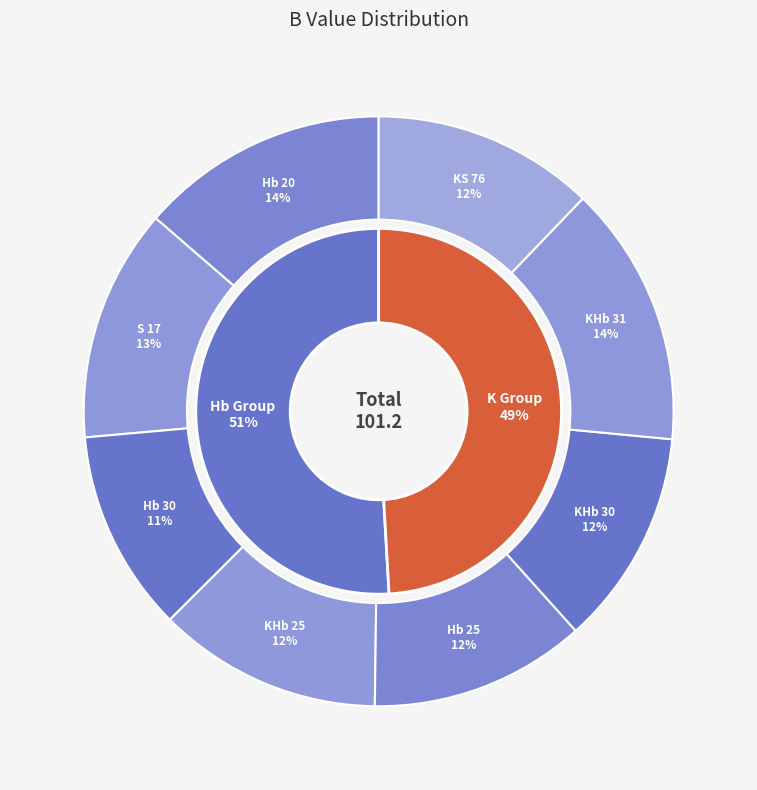

Between Hb 20 and KS 76, which is larger?

Hb 20